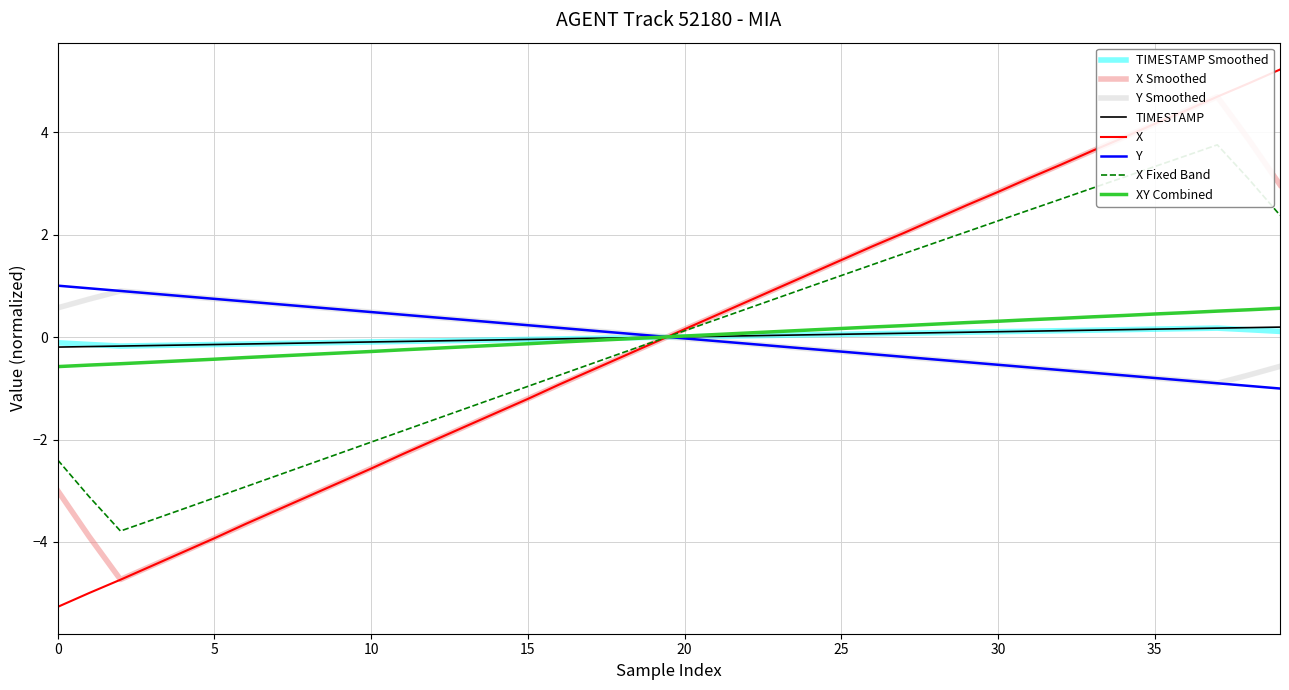

Reading left to right, extract all data points from this chart.

X: -5.3	-5.0	-4.7	-4.5	-4.2	-3.9	-3.6	-3.4	-3.1	-2.8	-2.6	-2.3	-2.0	-1.7	-1.5	-1.2	-0.9	-0.7	-0.4	-0.1	0.2	0.4	0.7	1.0	1.2	1.5	1.8	2.0	2.3	2.6	2.8	3.1	3.4	3.6	3.9	4.2	4.4	4.7	5.0	5.2
Y: 1.0	1.0	0.9	0.8	0.8	0.7	0.7	0.6	0.6	0.5	0.5	0.4	0.4	0.3	0.3	0.2	0.2	0.1	0.1	0.0	-0.0	-0.1	-0.1	-0.2	-0.2	-0.3	-0.3	-0.4	-0.4	-0.5	-0.5	-0.6	-0.6	-0.7	-0.7	-0.8	-0.8	-0.9	-1.0	-1.0
TIMESTAMP: -0.2	-0.2	-0.2	-0.2	-0.2	-0.1	-0.1	-0.1	-0.1	-0.1	-0.1	-0.1	-0.1	-0.1	-0.1	-0.0	-0.0	-0.0	-0.0	-0.0	0.0	0.0	0.0	0.0	0.0	0.1	0.1	0.1	0.1	0.1	0.1	0.1	0.1	0.1	0.1	0.2	0.2	0.2	0.2	0.2